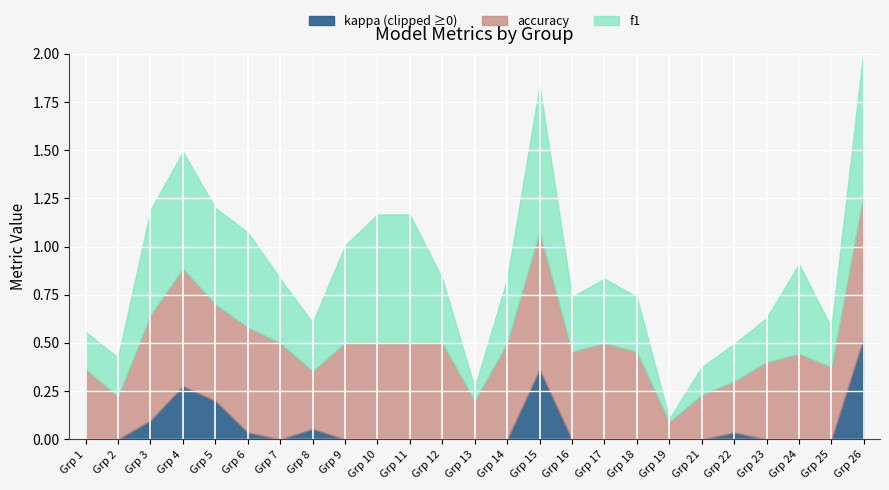

Is the value of f1 at 22 greater than the value of accuracy at 24?

No